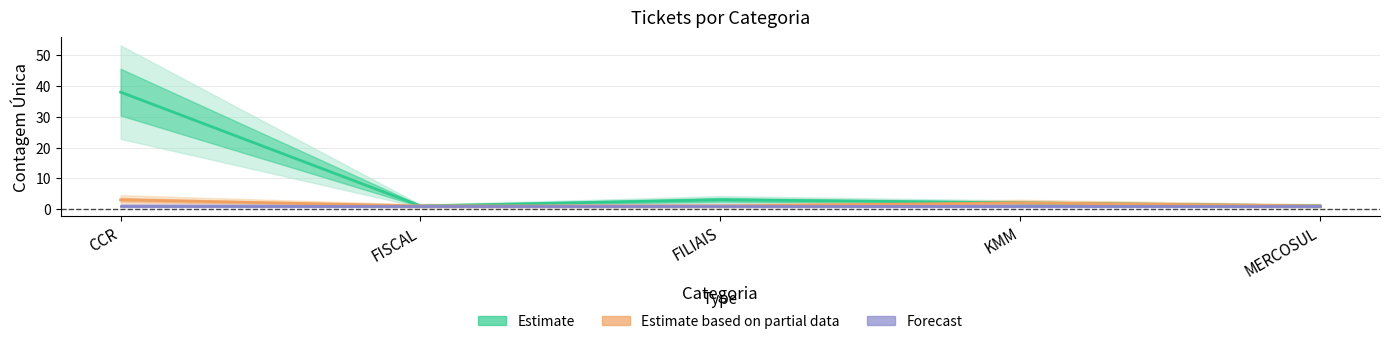

What is the label of the 3rd point from the right?

FILIAIS